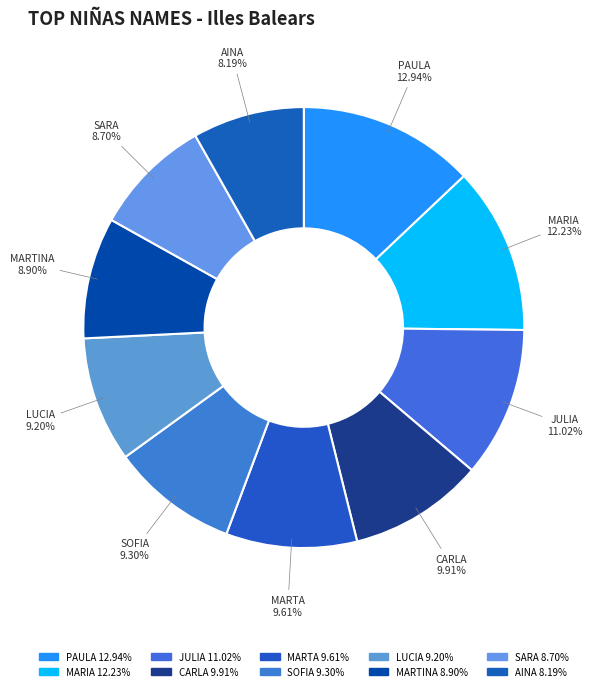

Approximately how many times larger is the value at MARTINA compared to CARLA?

0.9